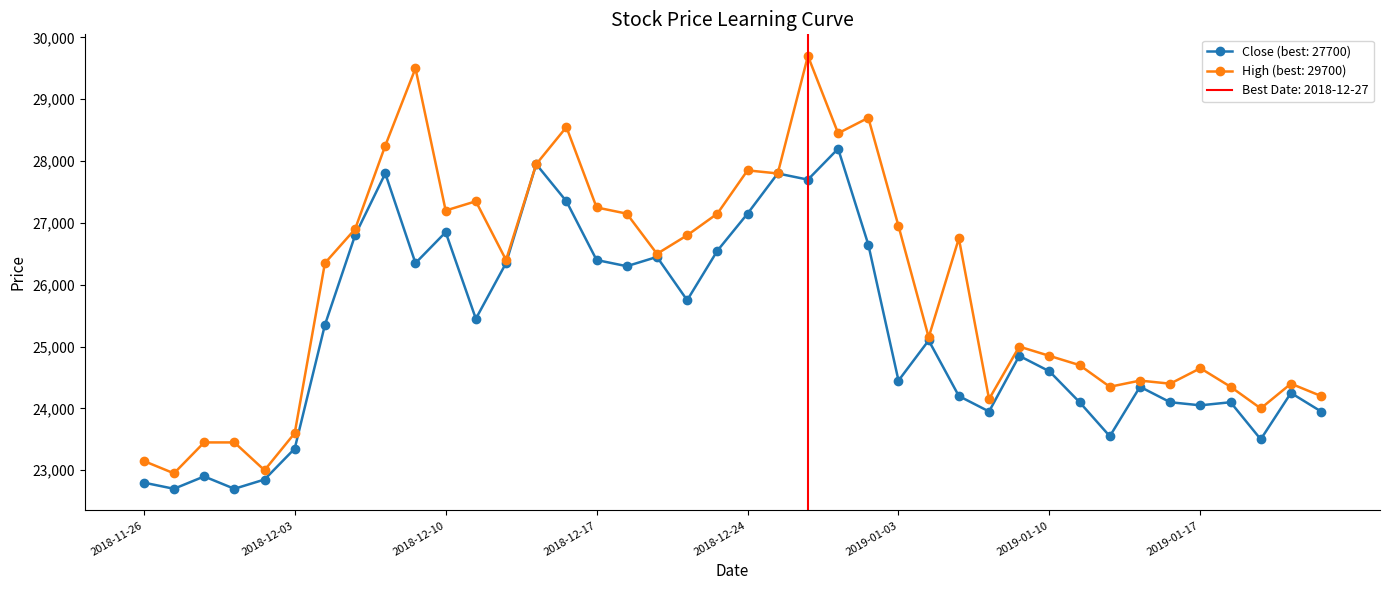

What is the difference between the High values at 2019-01-22 and 2018-12-20?

2400